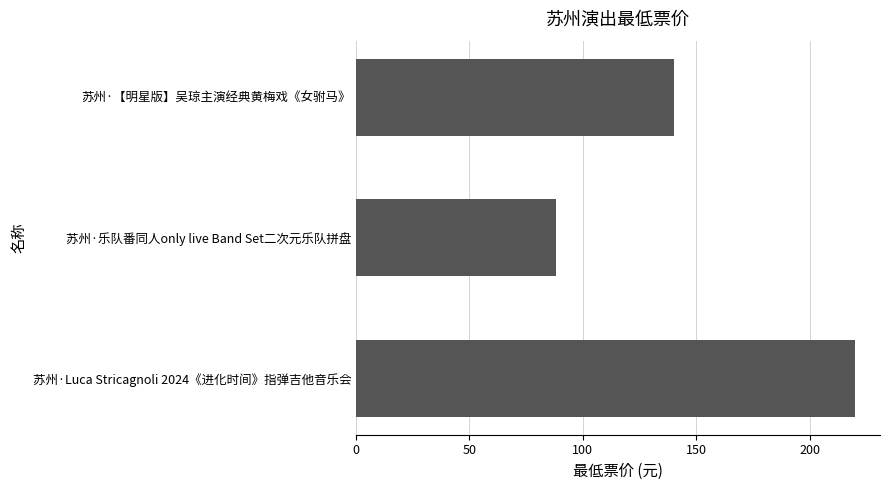

Rank the categories by value from highest to lowest.

苏州·Luca Stricagnoli 2024《进化时间》指弹吉他音乐会, 苏州·【明星版】吴琼主演经典黄梅戏《女驸马》, 苏州·乐队番同人only live Band Set二次元乐队拼盘